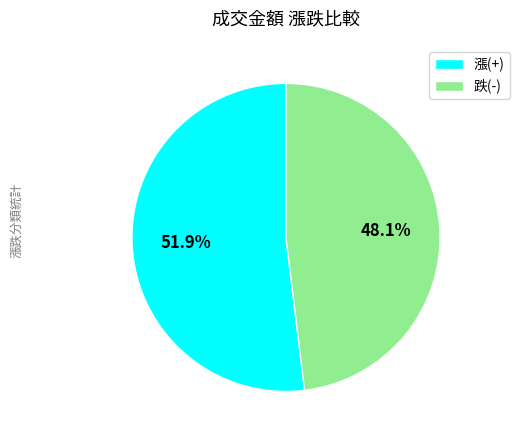

Combined, do 漲(+) and 跌(-) account for over 50%?

Yes